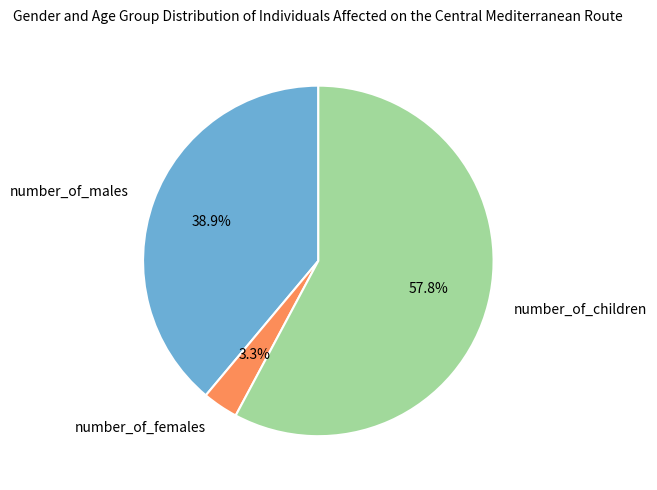

To the nearest percent, what is the average slice percentage?

33%